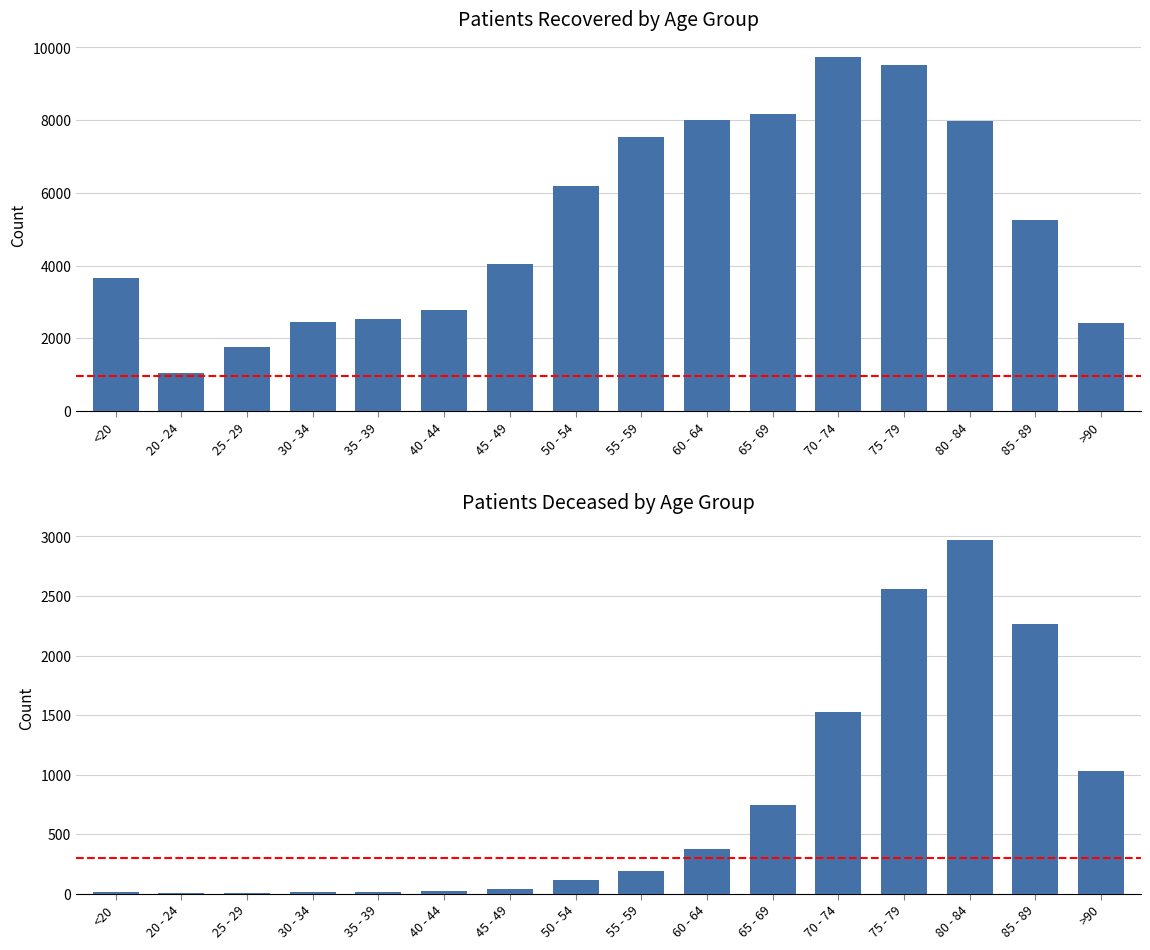

What value does the patients_recovered series have at 30 - 34?

2460